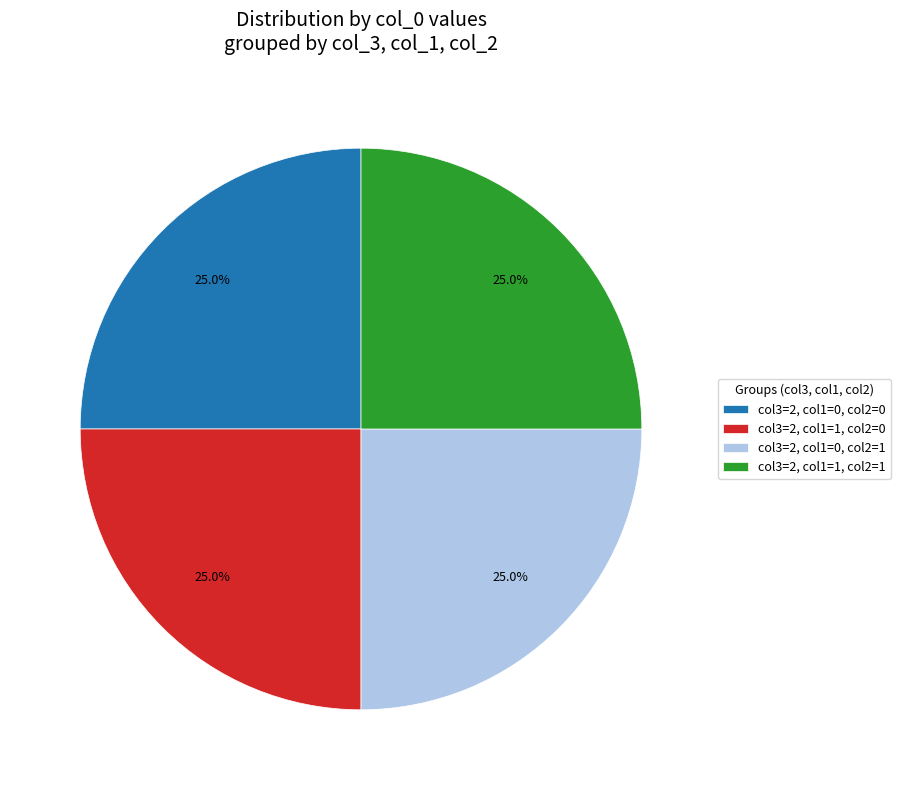

To the nearest percent, what is the difference between the largest and smallest slice percentages?

0%